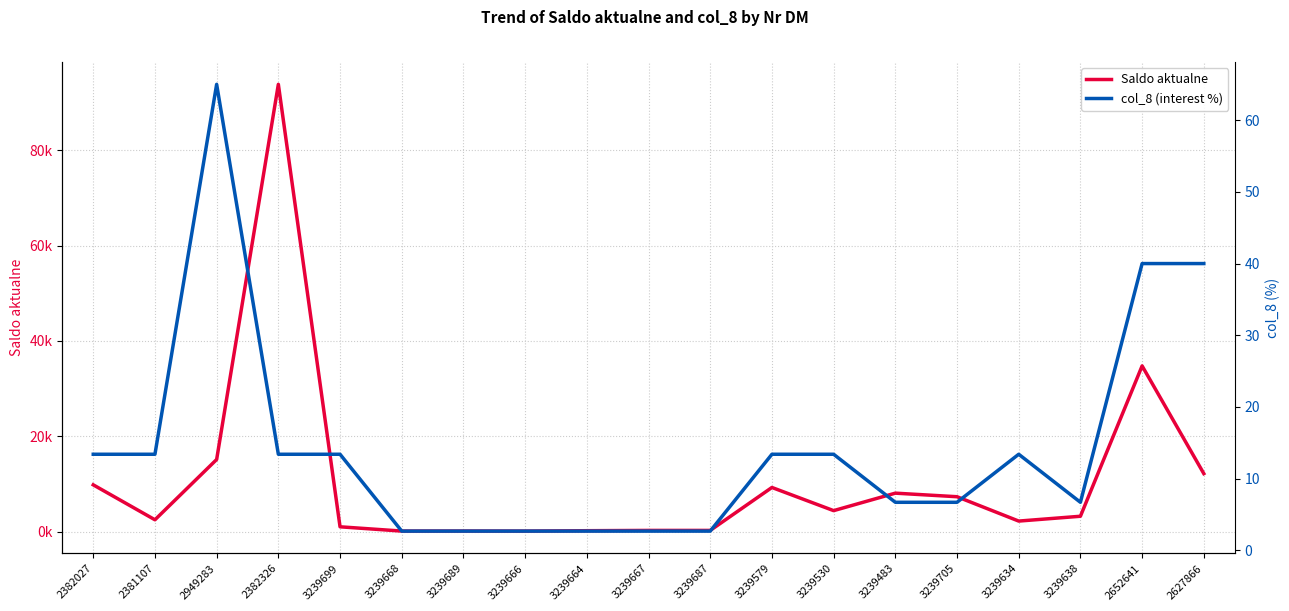

Reading left to right, extract all data points from this chart.

Saldo aktualne: 2382027=9822.9	2381107=2493.7	2949283=15139.8	2382326=93820.8	3239699=1021.2	3239668=124.5	3239689=131.6	3239666=118.3	3239664=203.1	3239667=262.7	3239687=264.3	3239579=9270.5	3239530=4412.3	3239483=8078.7	3239705=7330.8	3239634=2222.5	3239638=3234.1	2652641=34765.7	2627866=12174.0
col_8 (interest %): 2382027=13.4	2381107=13.4	2949283=65.0	2382326=13.4	3239699=13.4	3239668=2.7	3239689=2.7	3239666=2.7	3239664=2.7	3239667=2.7	3239687=2.7	3239579=13.4	3239530=13.4	3239483=6.7	3239705=6.7	3239634=13.4	3239638=6.7	2652641=40.0	2627866=40.0